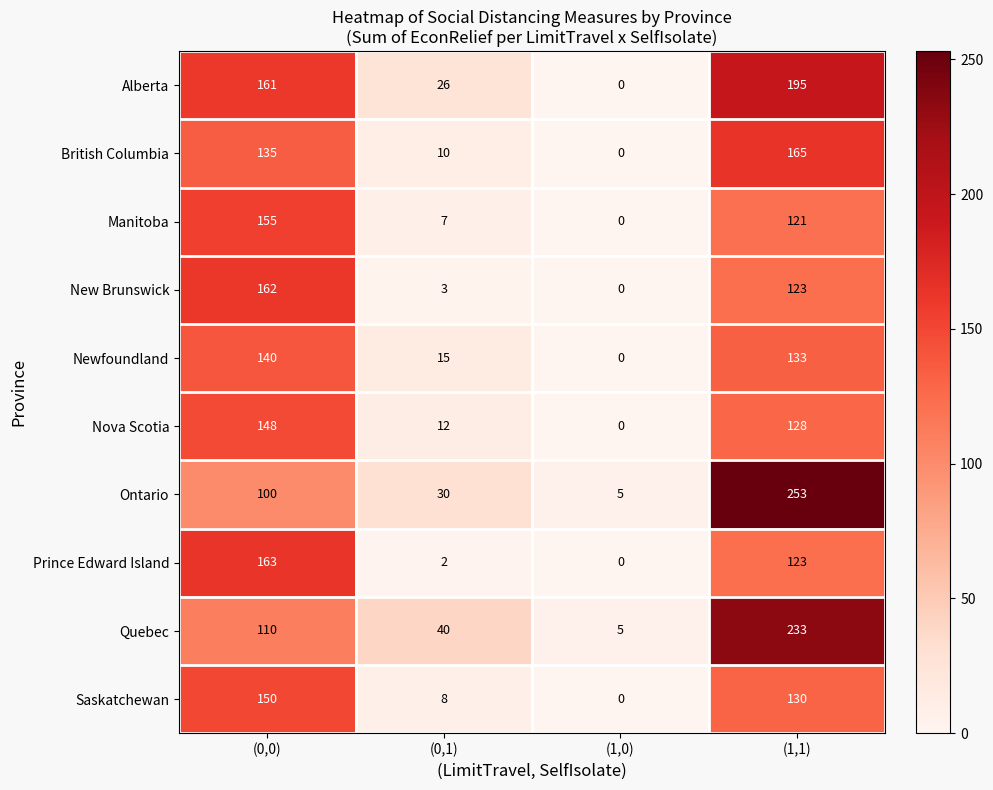

What is the difference between the maximum and minimum values in the British Columbia series?

165